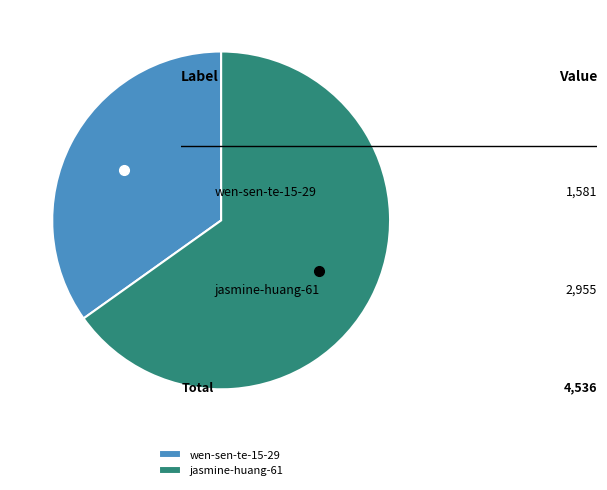

Which category has the smallest portion of the pie?

wen-sen-te-15-29